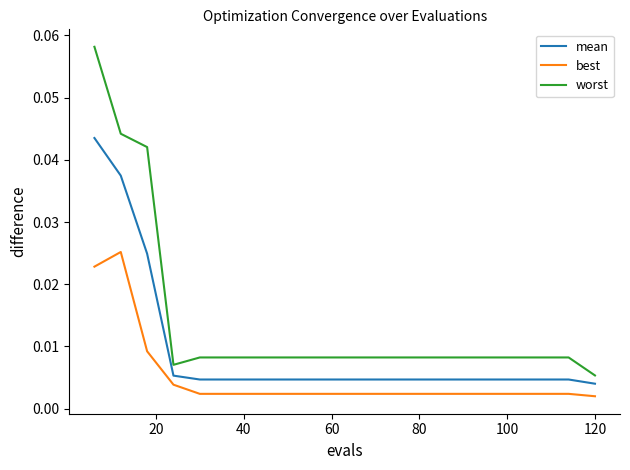

Which series has the largest total across all categories?

worst